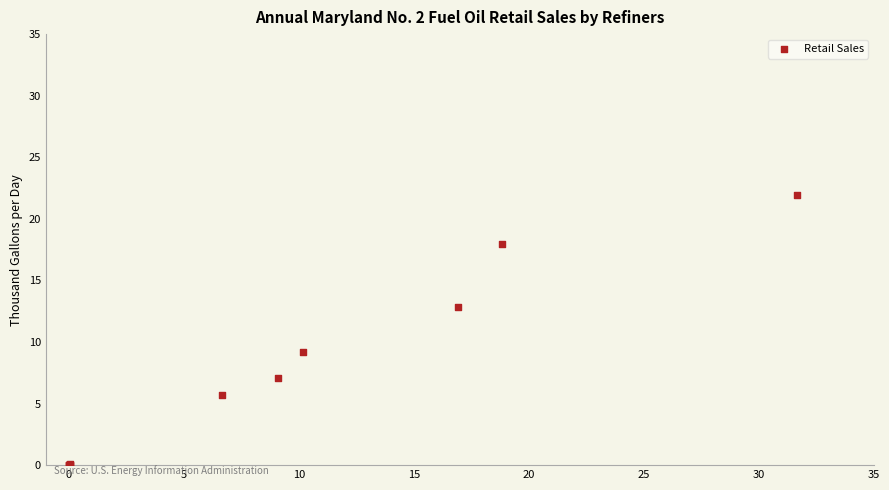

What Y value in the scatter plot is closest to 10?

9.2